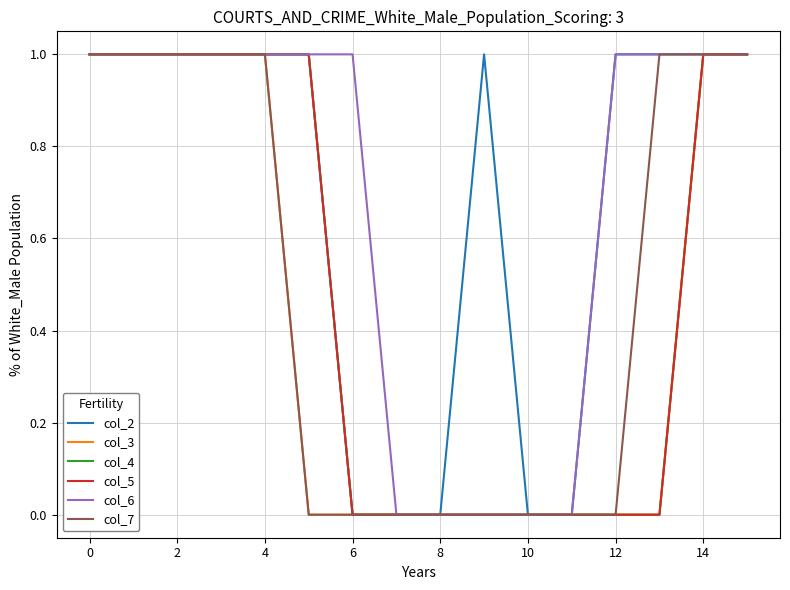

Is this an area chart (filled region under the line)?

No